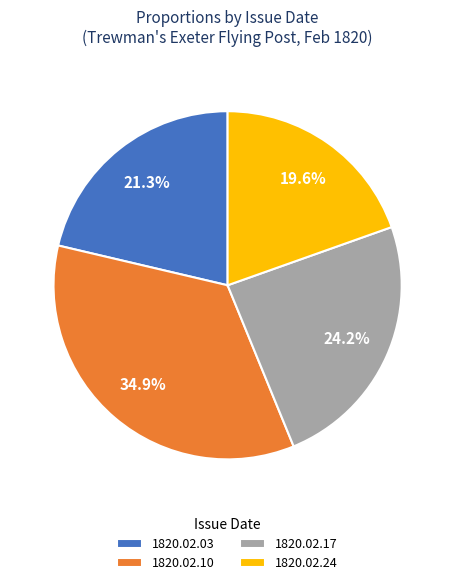

True or false: 1820.02.10 accounts for 24% of the total.

False